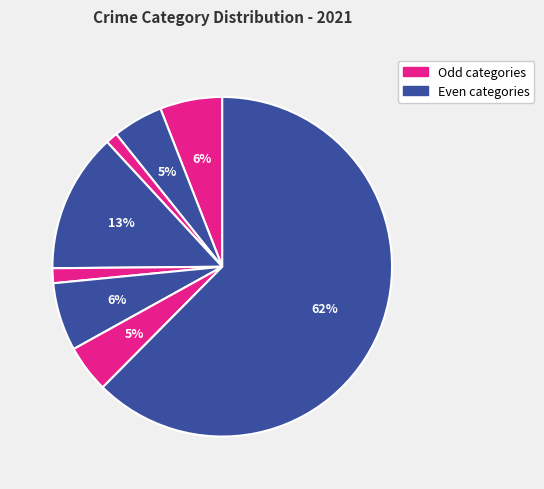

Count the number of slices in the pie.

8